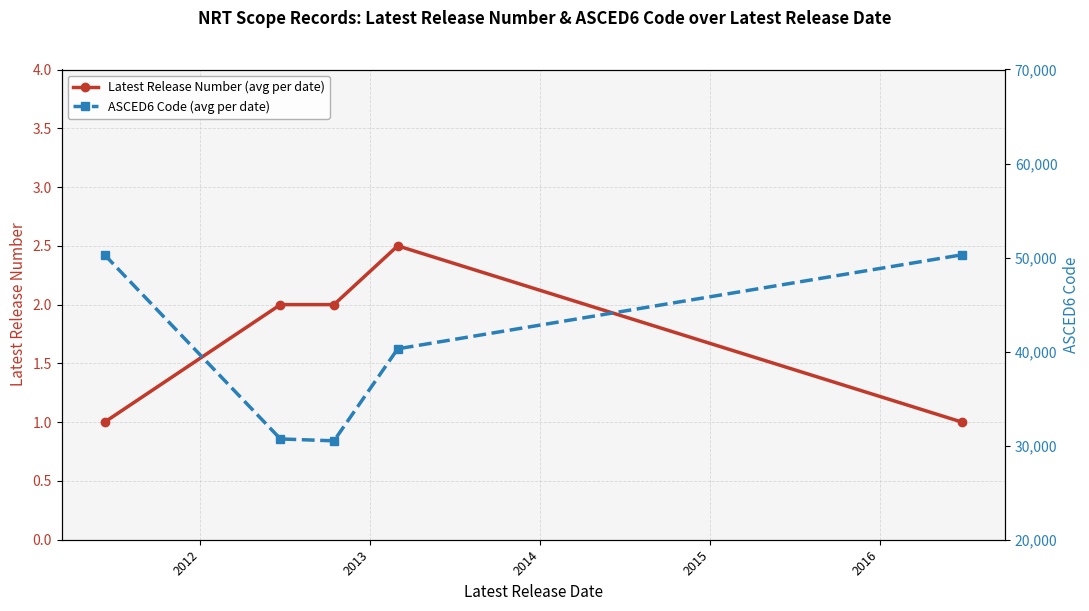

What is the greatest value displayed?

50301.0